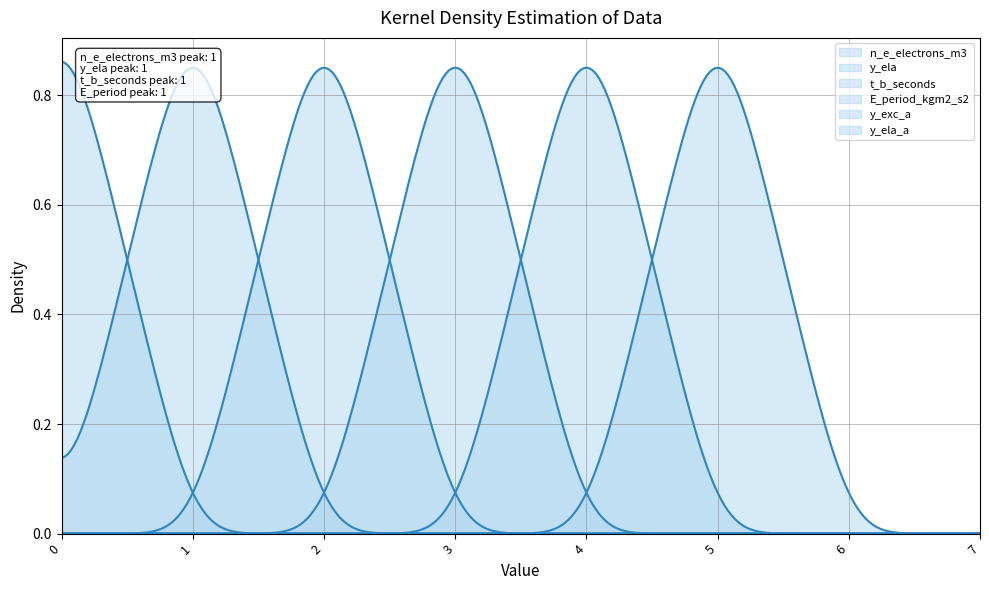

The value of n_e_electrons_m3 at 1 is 0. True or false?

True